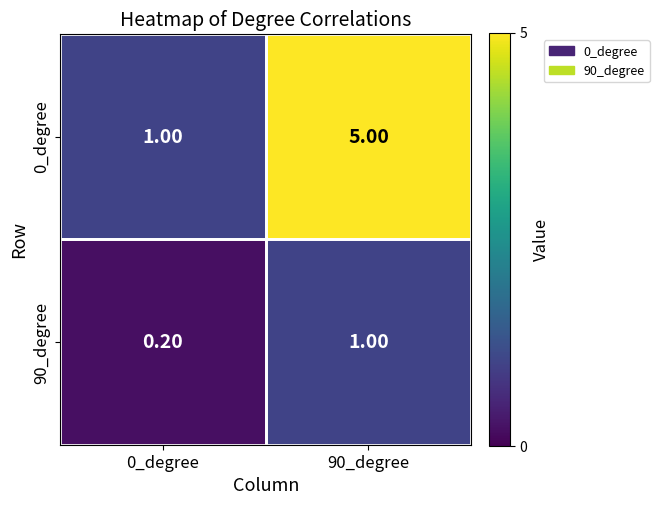

Rank the series at 90_degree from highest to lowest value.

0_degree, 90_degree